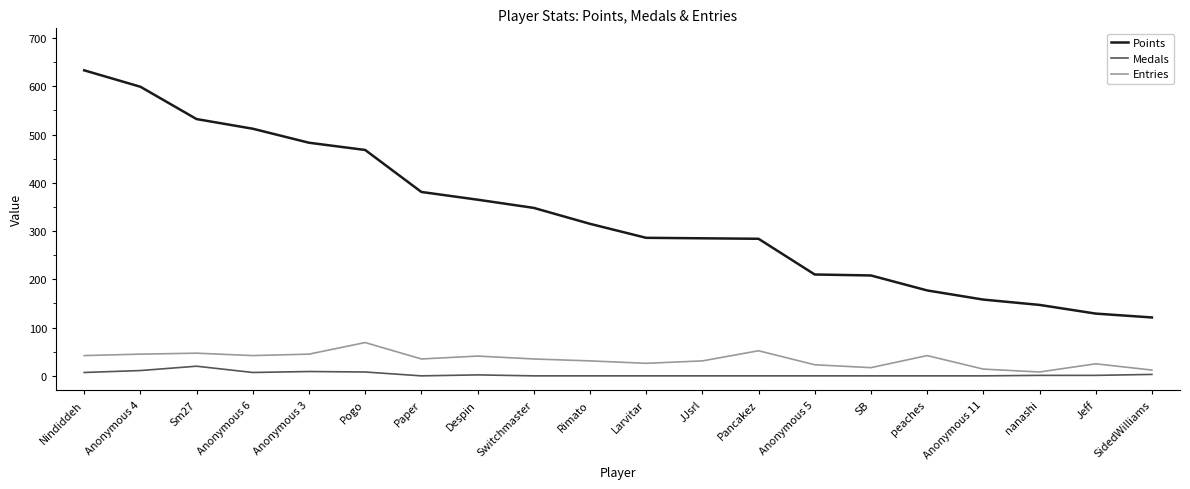

What is the sum of all Medals values?

69